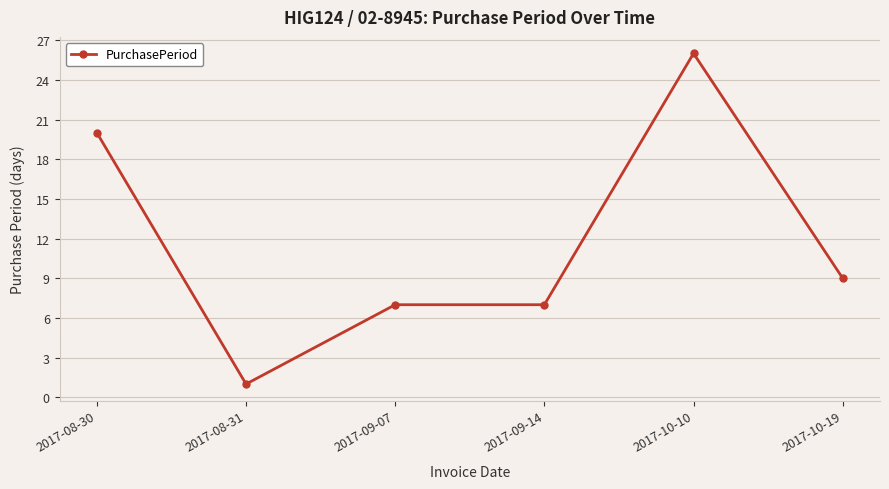

The chart shows a value of 9 at 2017-10-19. True or false?

True